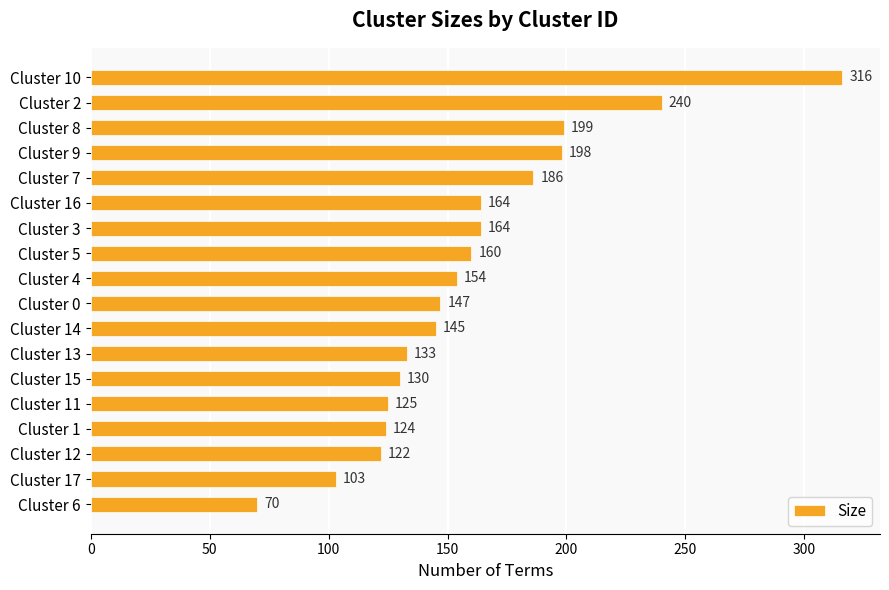

What is the average value?

160